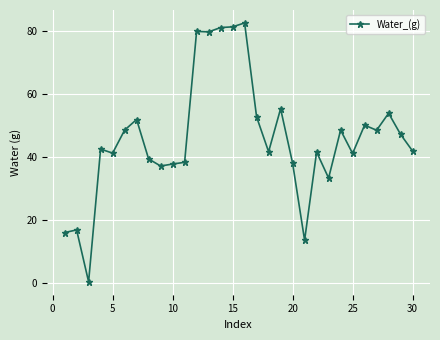

What is the maximum value shown in the chart?

82.5